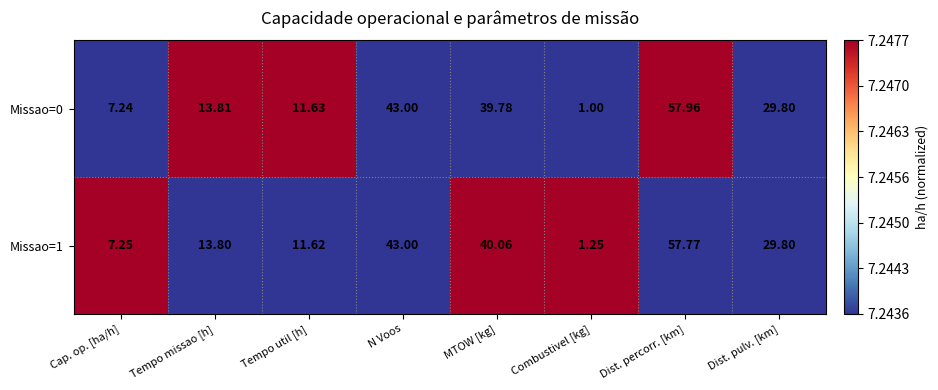

Which category has the highest value in the Missao=0 series?

Dist. percorr. [km]